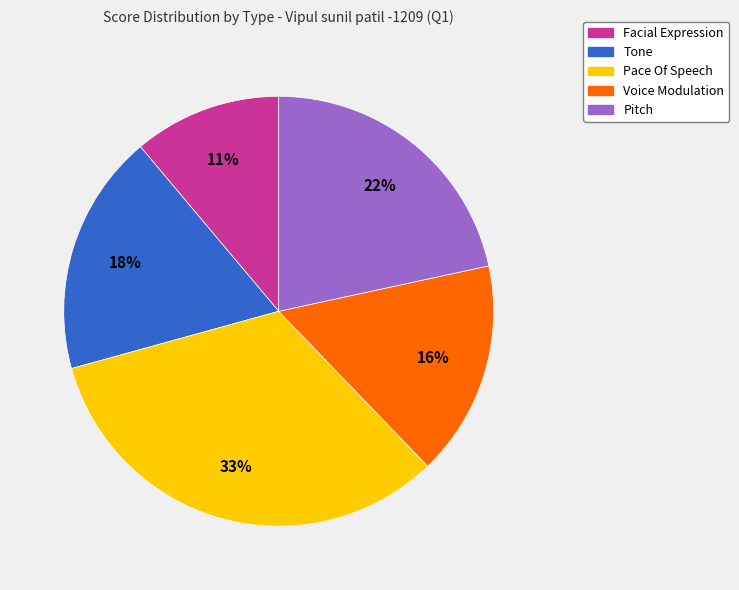

Rank the categories by value from lowest to highest.

Facial Expression, Voice Modulation, Tone, Pitch, Pace Of Speech